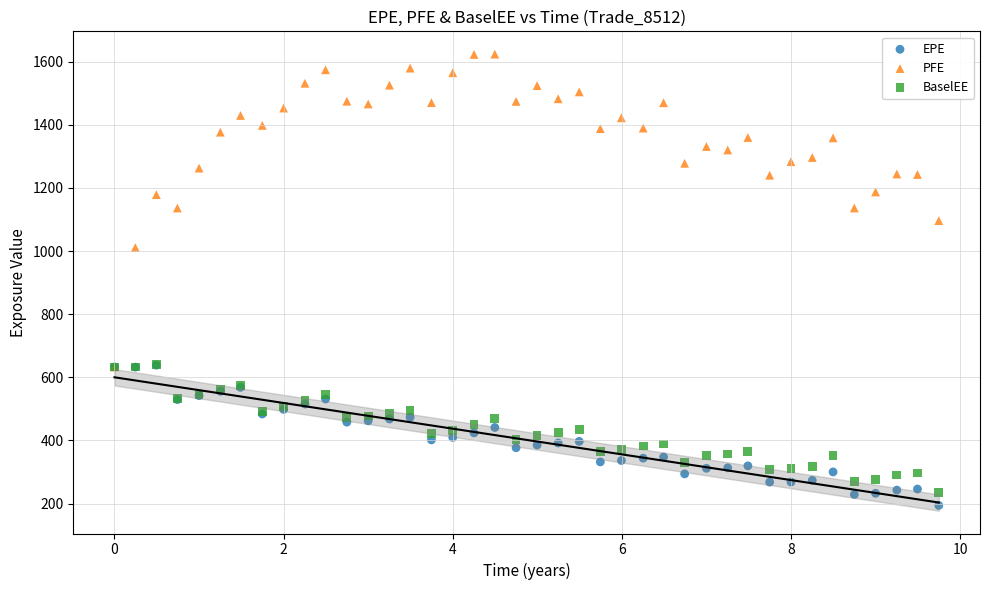

Across all series, what Y value is closest to 908?

1011.0